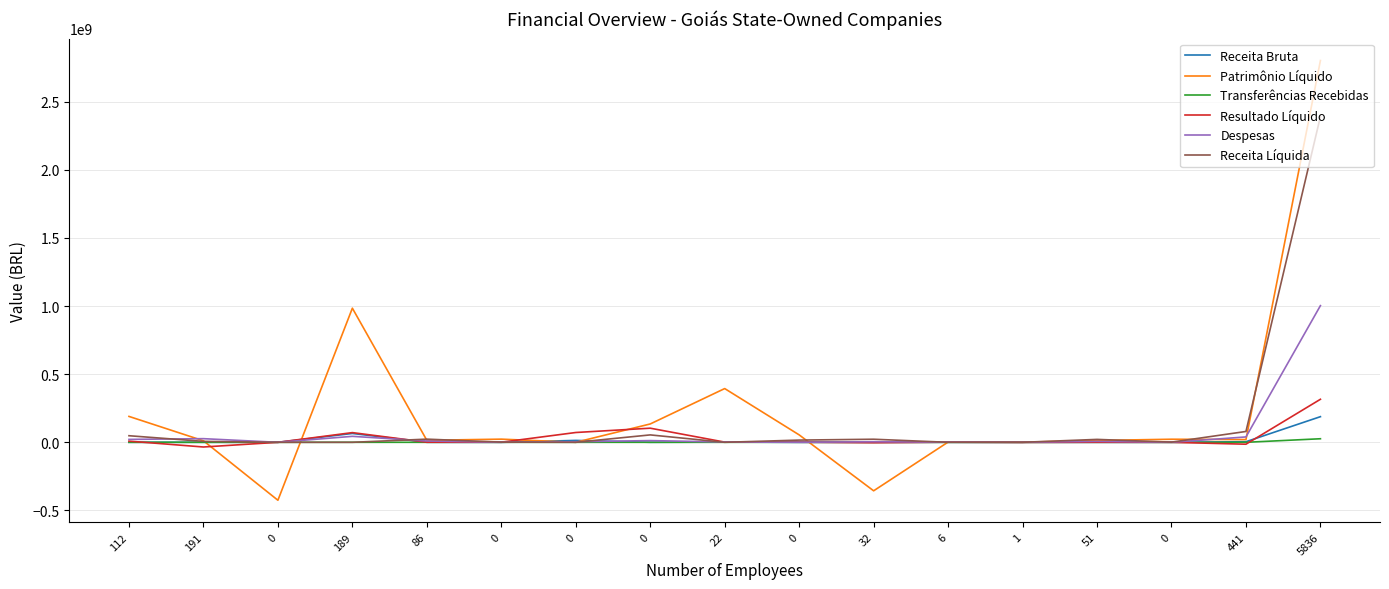

Does the chart have visible grid lines?

Yes